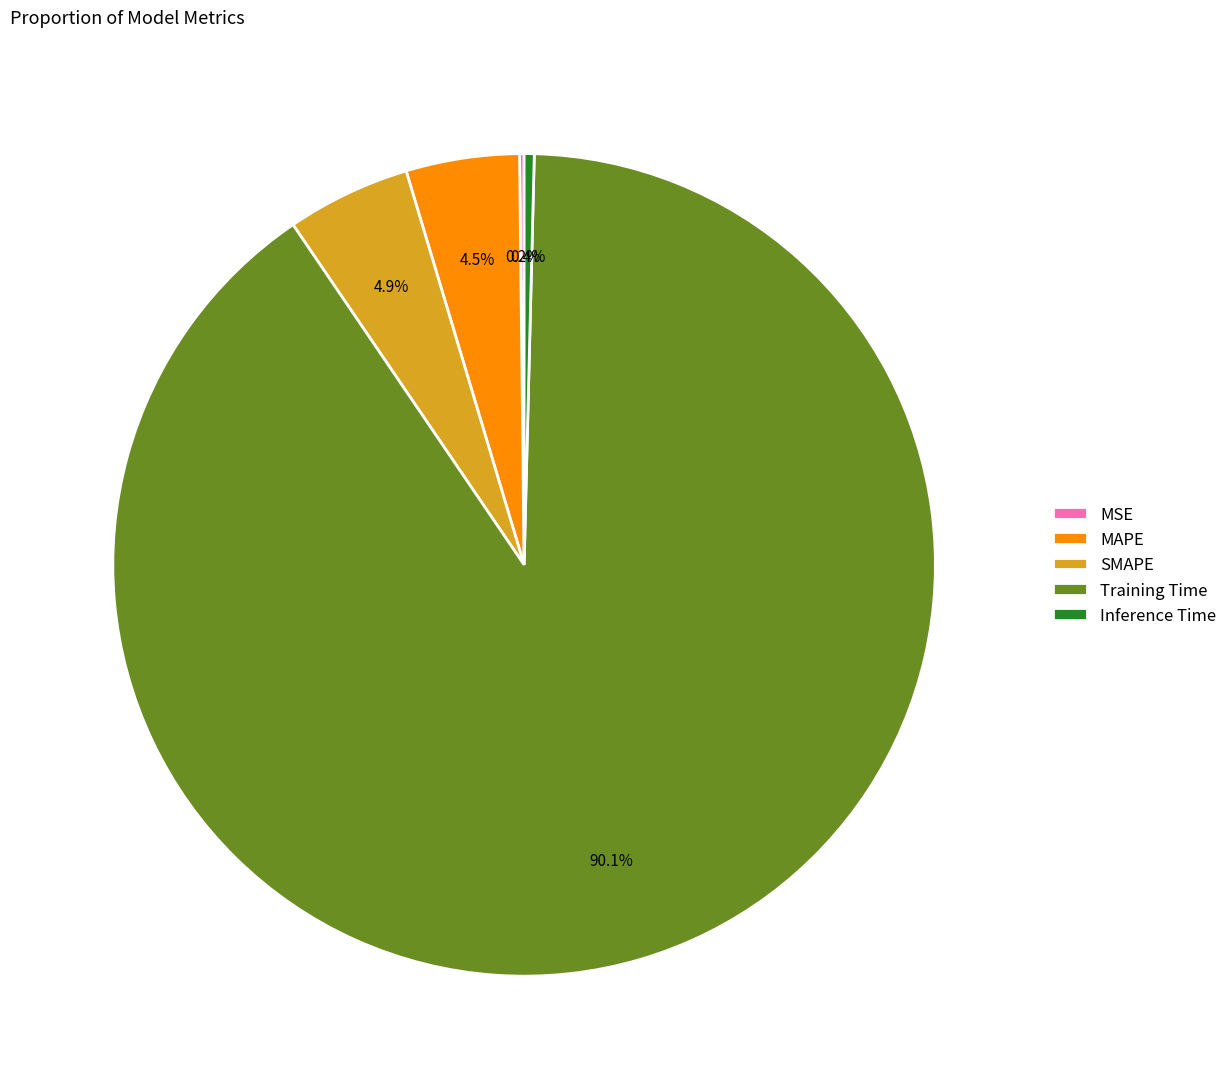

What is the majority slice?

Training Time